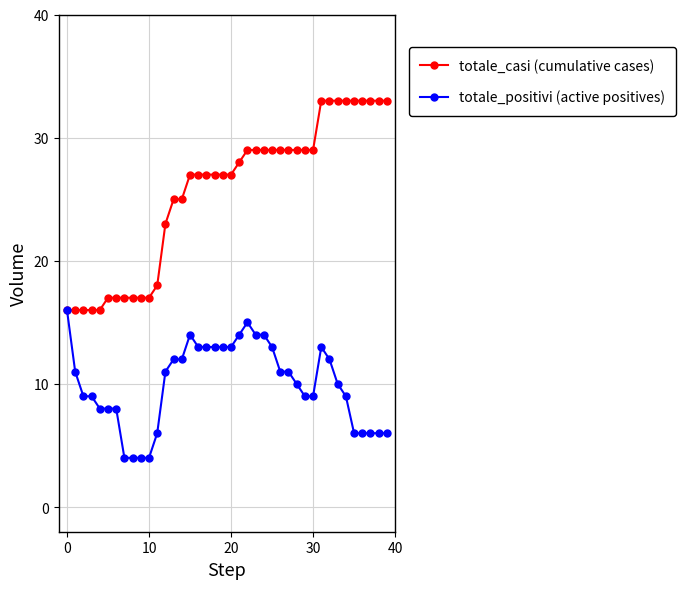

Rank the series by their maximum value, from highest to lowest.

totale_casi (cumulative cases), totale_positivi (active positives)